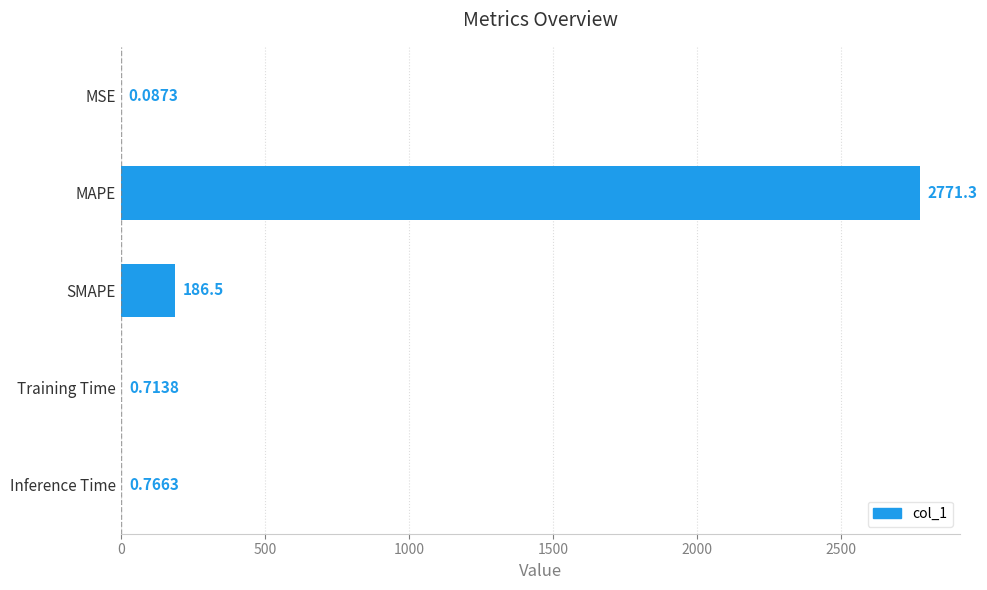

Are the bars horizontal?

Yes